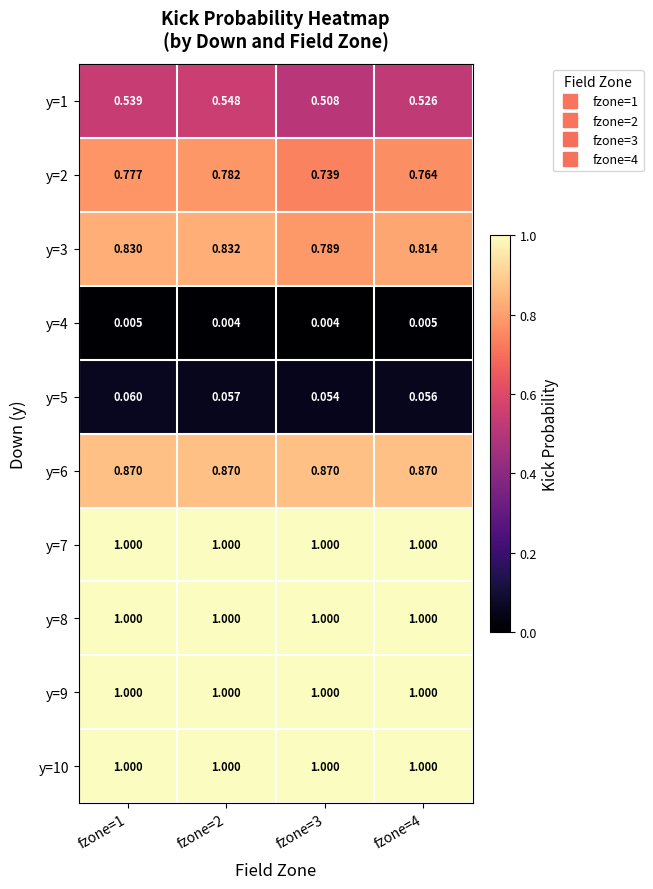

Is the value of y=8 at fzone=4 greater than the value of y=2 at fzone=2?

Yes